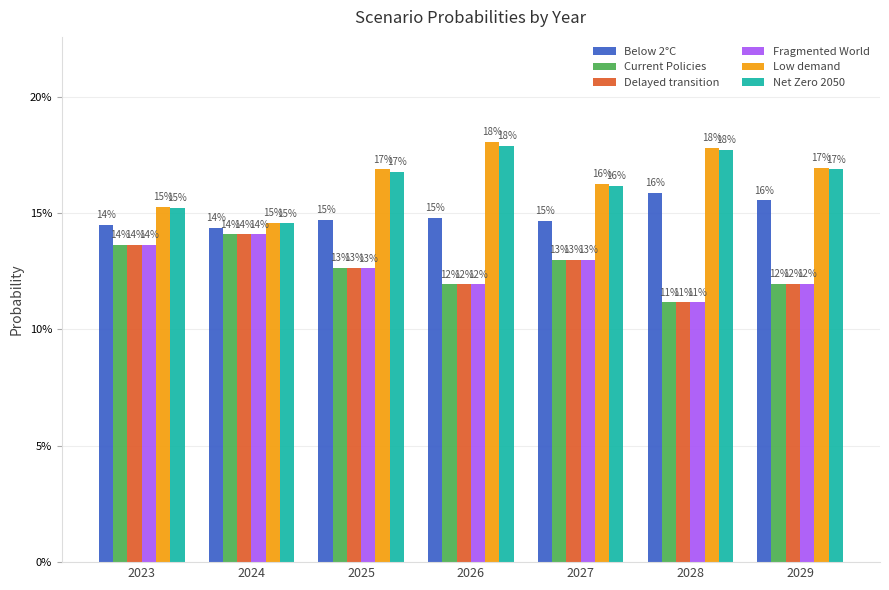

Are the bars grouped side by side (vs. stacked)?

Yes